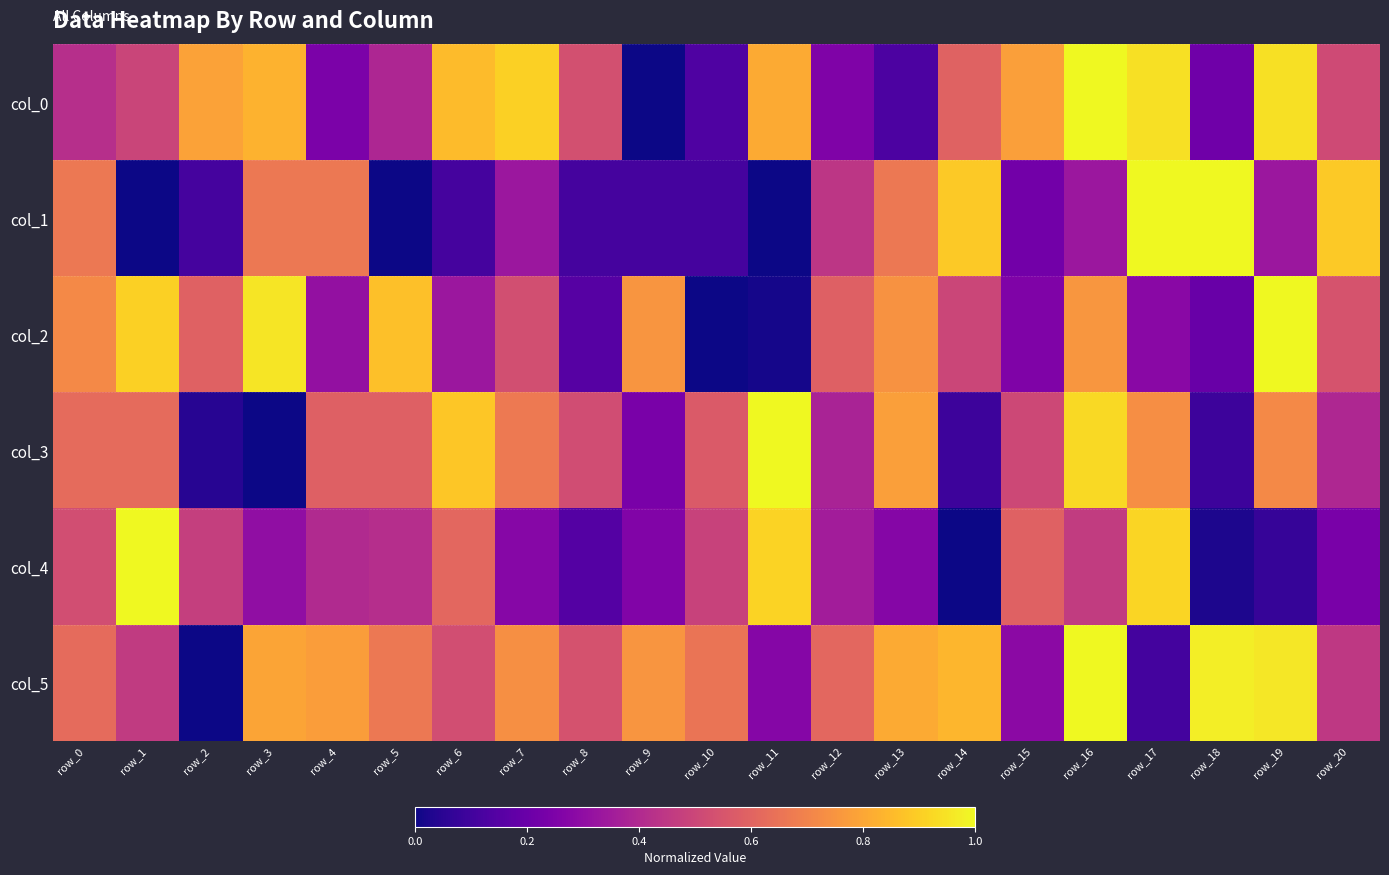

How many positive values does the col_5 series have?

20